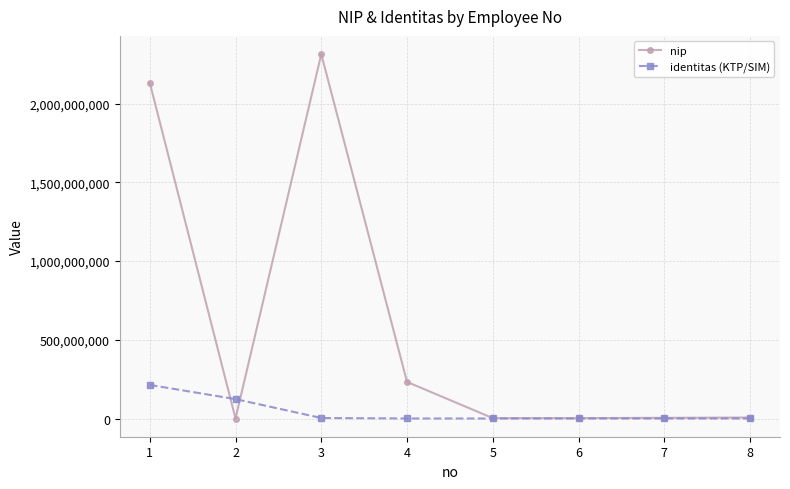

How many lines are shown in the chart?

2